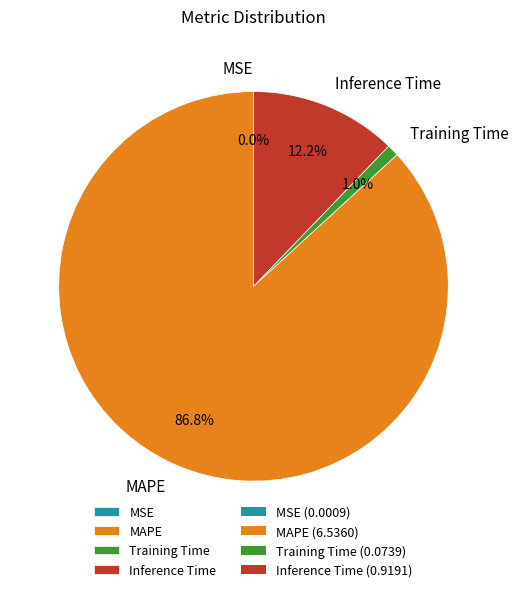

Which has a higher value, MAPE or Training Time?

MAPE